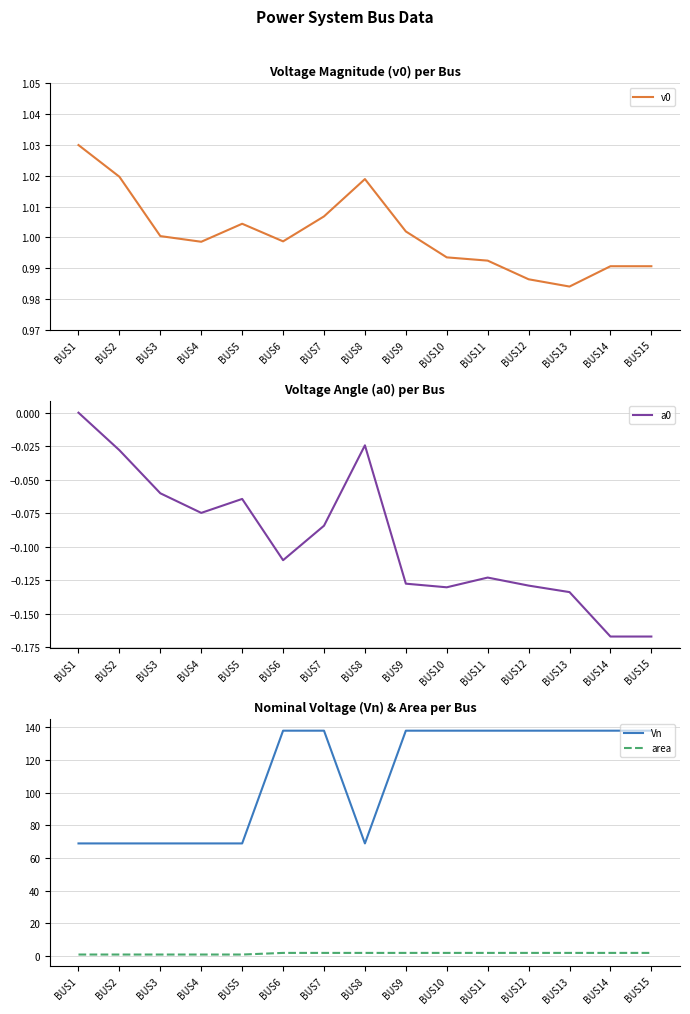

How many lines are shown in the chart?

4